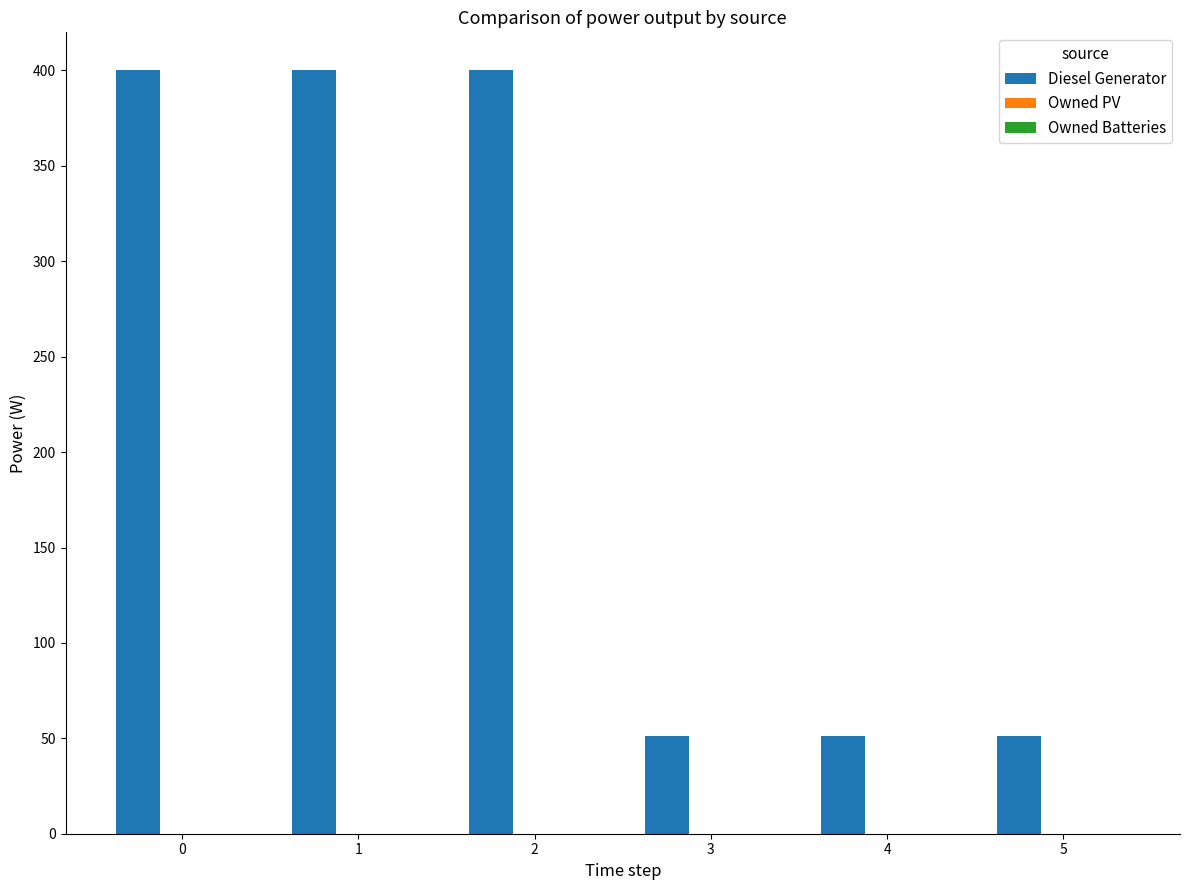

What is the value of the 4th bar from the left?

51.0